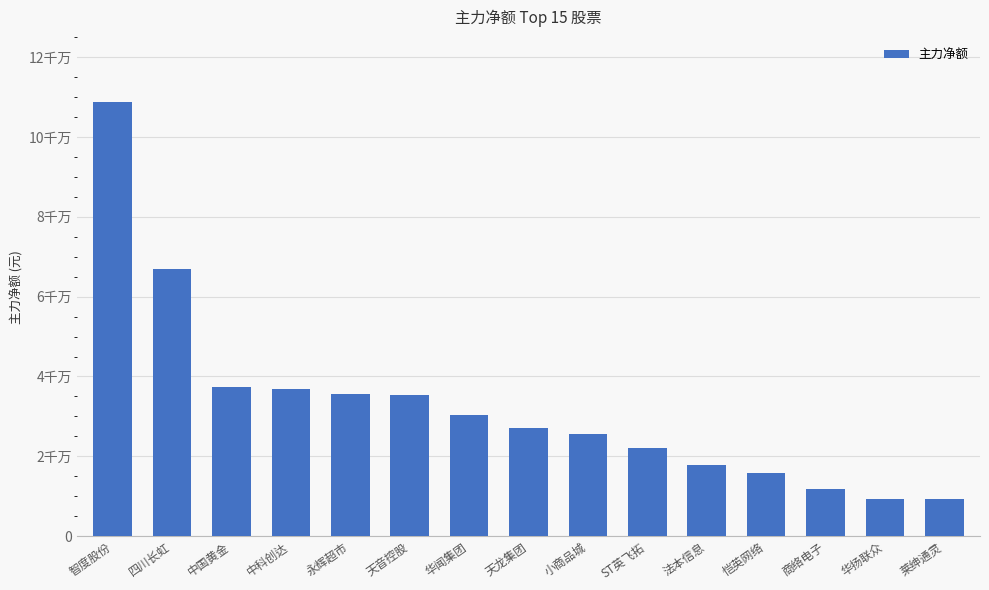

List the labels in order of value, smallest first.

莱绅通灵, 华扬联众, 商络电子, 恺英网络, 法本信息, ST英飞拓, 小商品城, 天龙集团, 华闻集团, 天音控股, 永辉超市, 中科创达, 中国黄金, 四川长虹, 智度股份